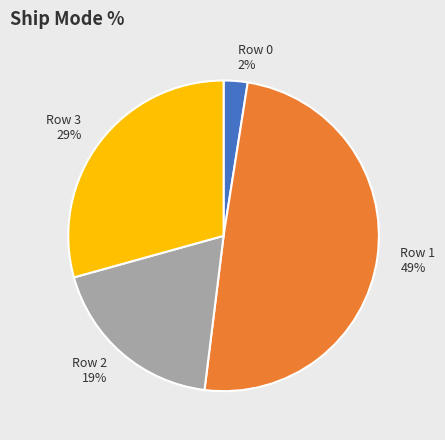

Which category has the smallest portion of the pie?

Row 0 2%